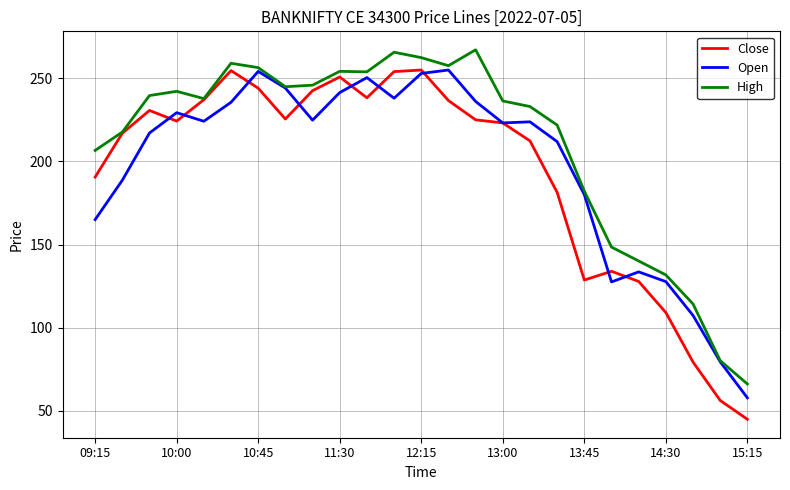

What is the minimum value for Open?

57.9